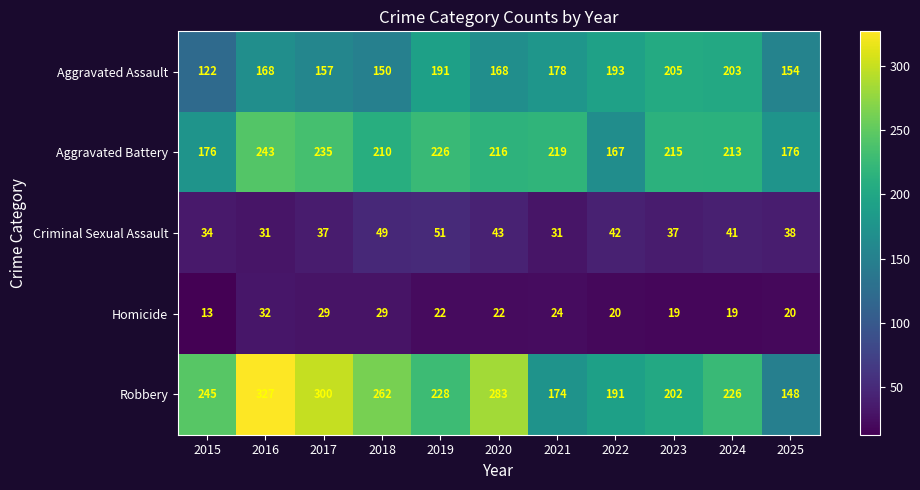

Where is Robbery nearest to the value 237?

2015